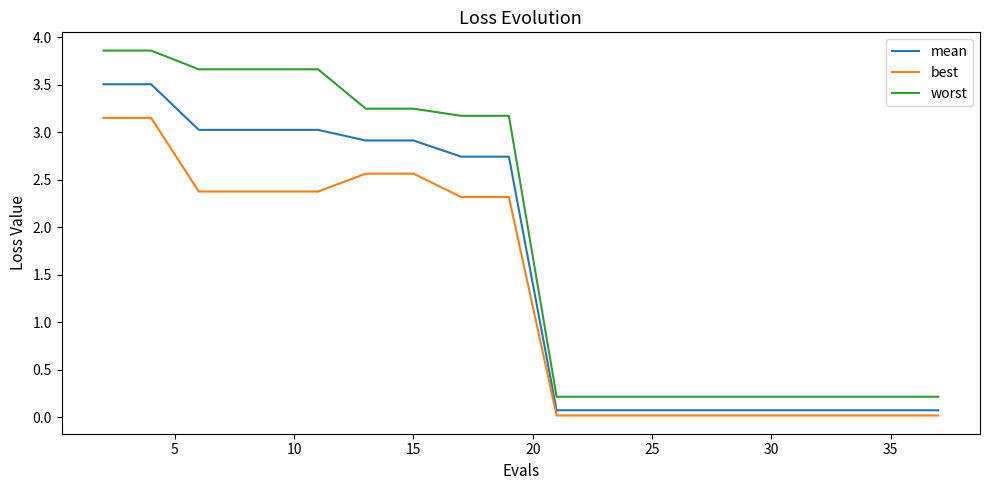

What is the difference between the maximum and minimum values in the best series?

3.1